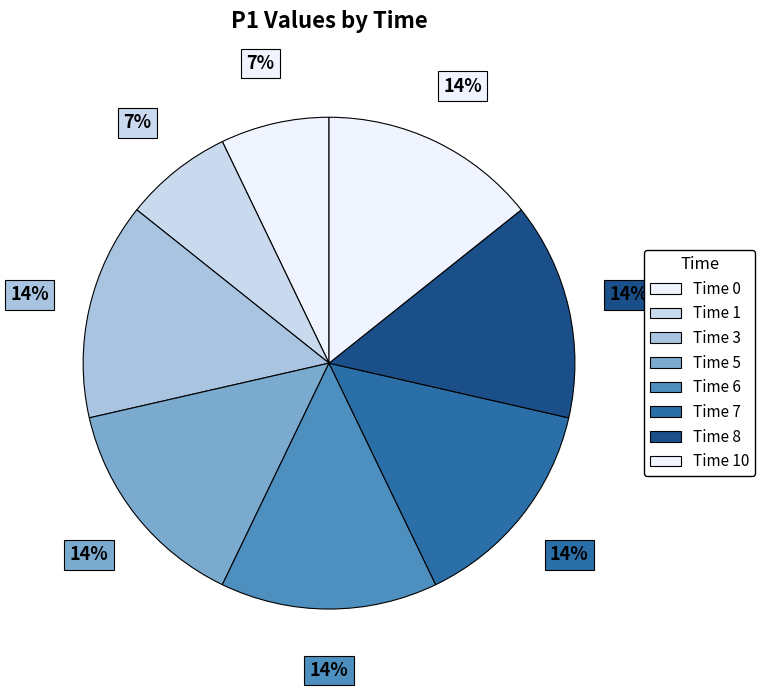

How many segments does this pie chart have?

8